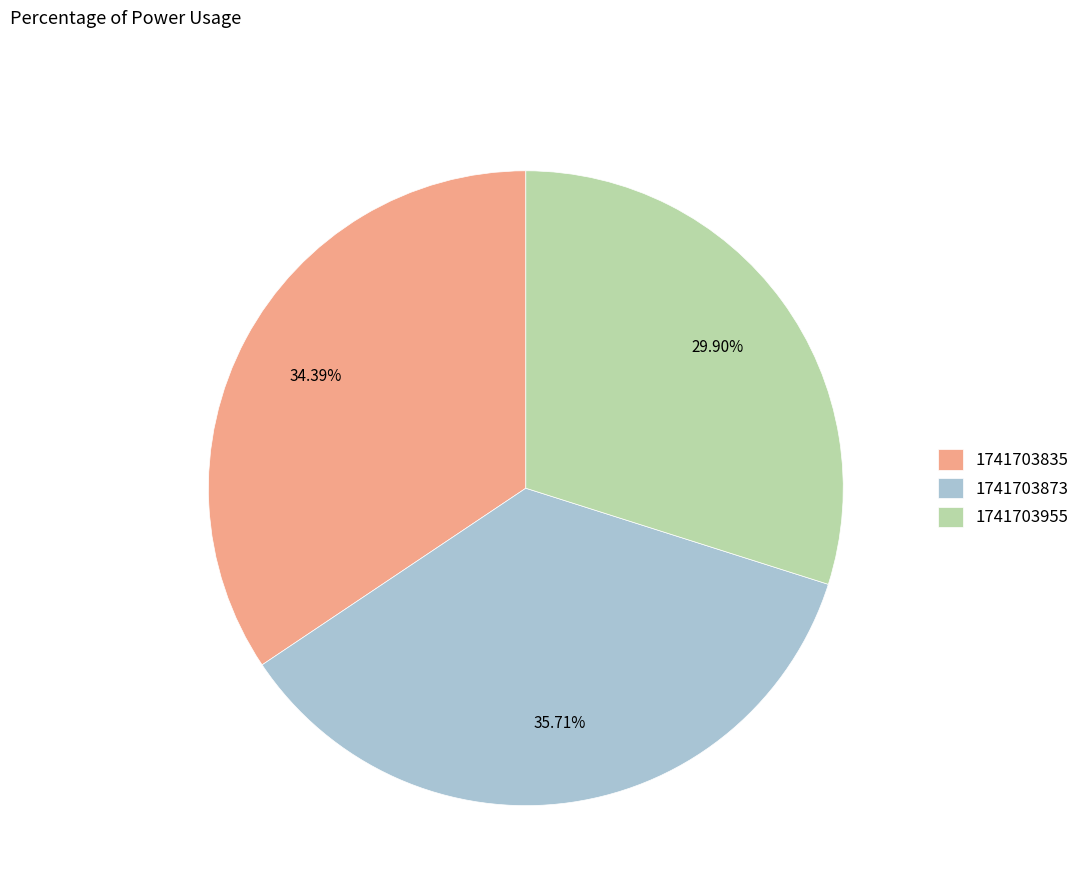

To the nearest percent, what is the combined percentage of 1741703835 and 1741703955?

64%